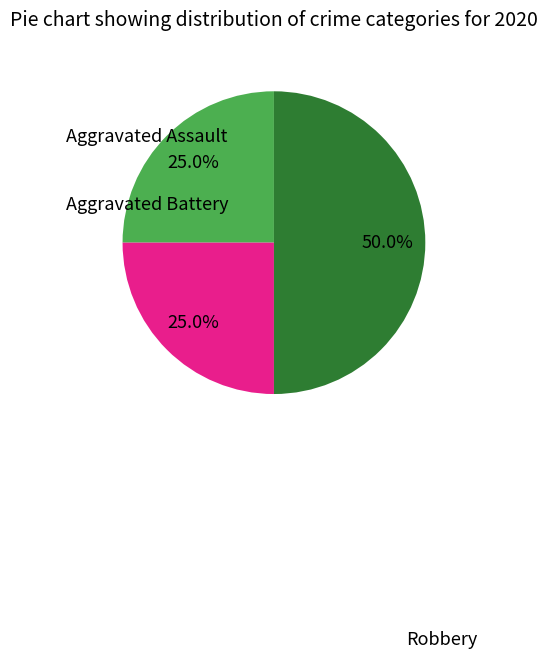

Which category has the smallest portion of the pie?

Aggravated Assault